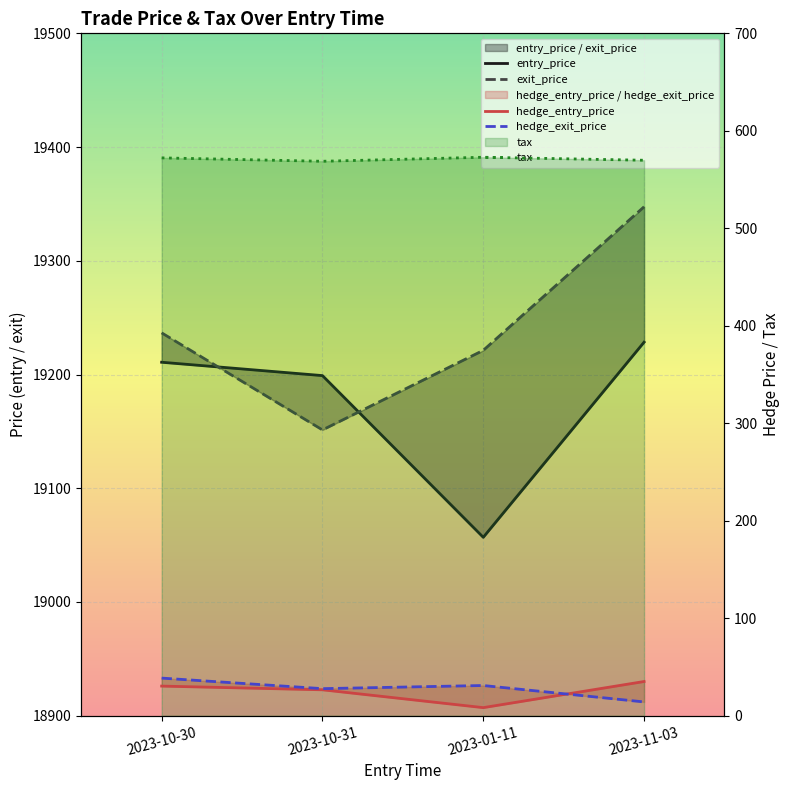

The value of entry_price at 2023-11-03 is 29863.7. True or false?

False